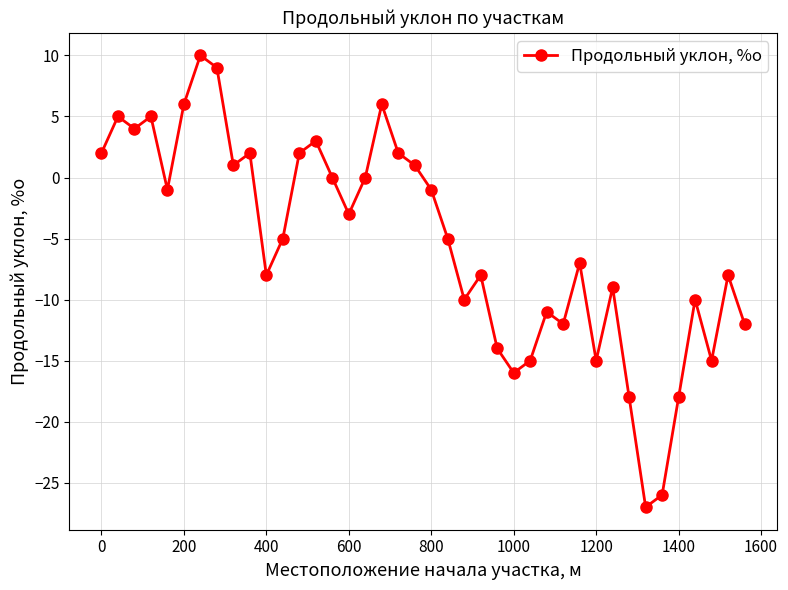

What is the value of the 11th point from the left?

-8